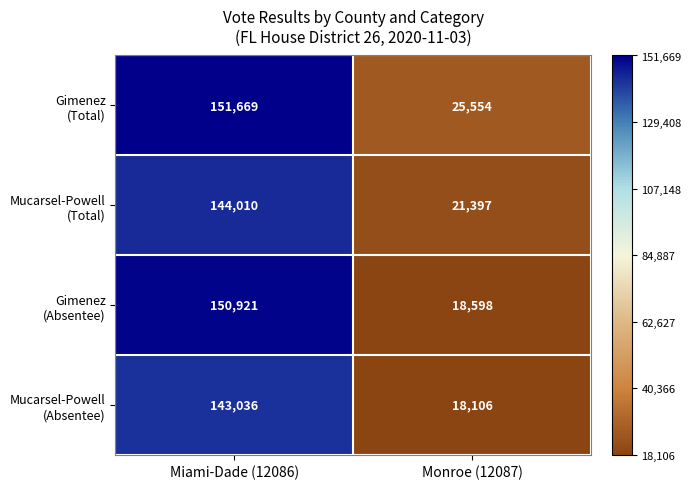

What is the total value across all series at Monroe (12087)?

83655